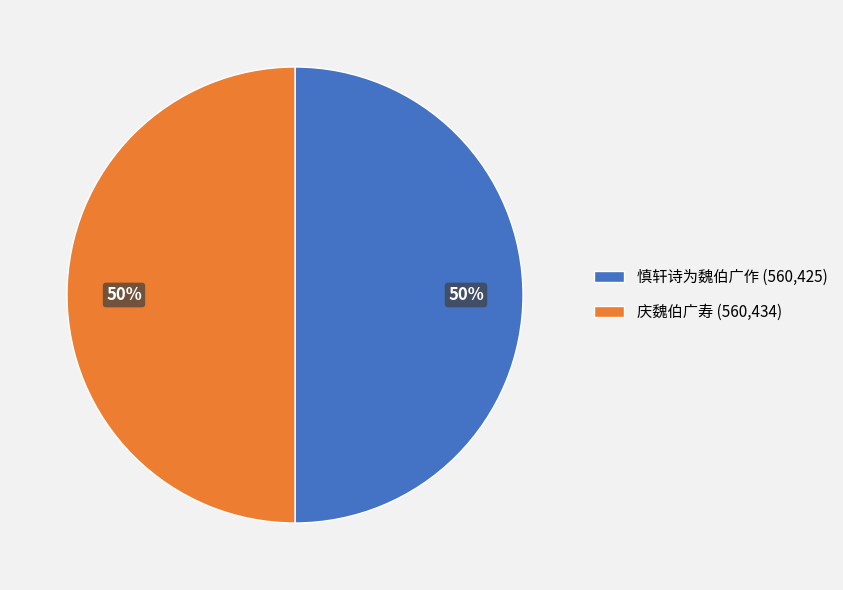

Combined, do 慎轩诗为魏伯广作 (560,425) and 庆魏伯广寿 (560,434) account for over 50%?

Yes